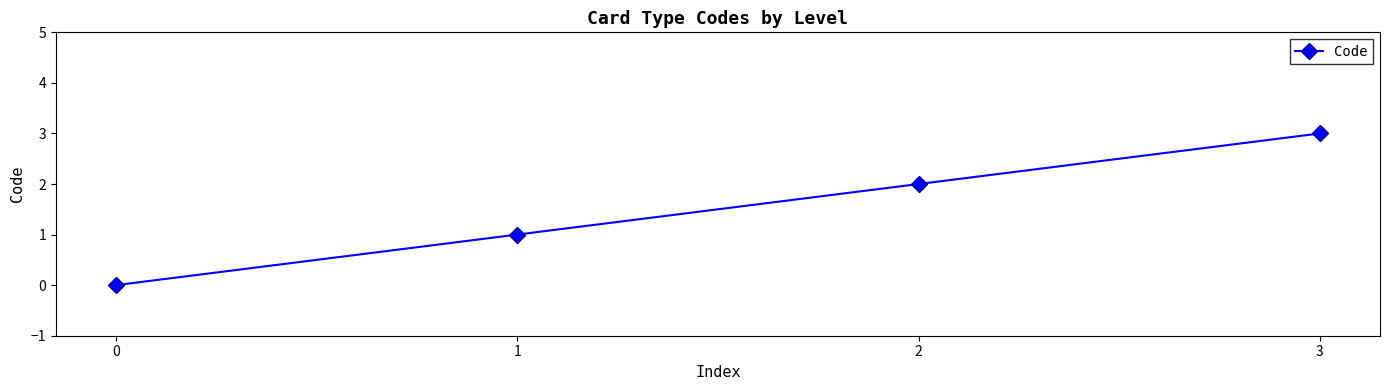

Between 1 and 2, which is larger?

2